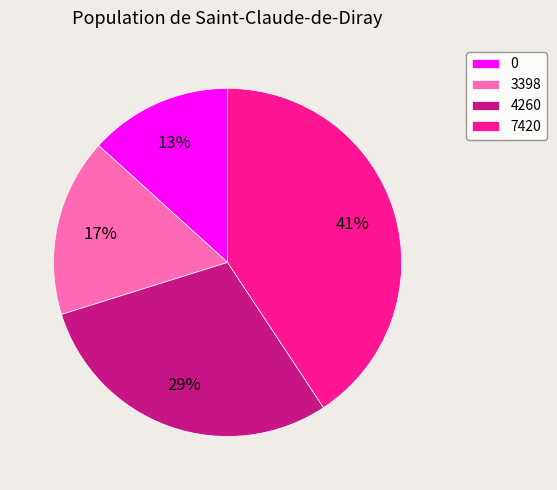

Does 7420 account for over 50% of the chart?

No